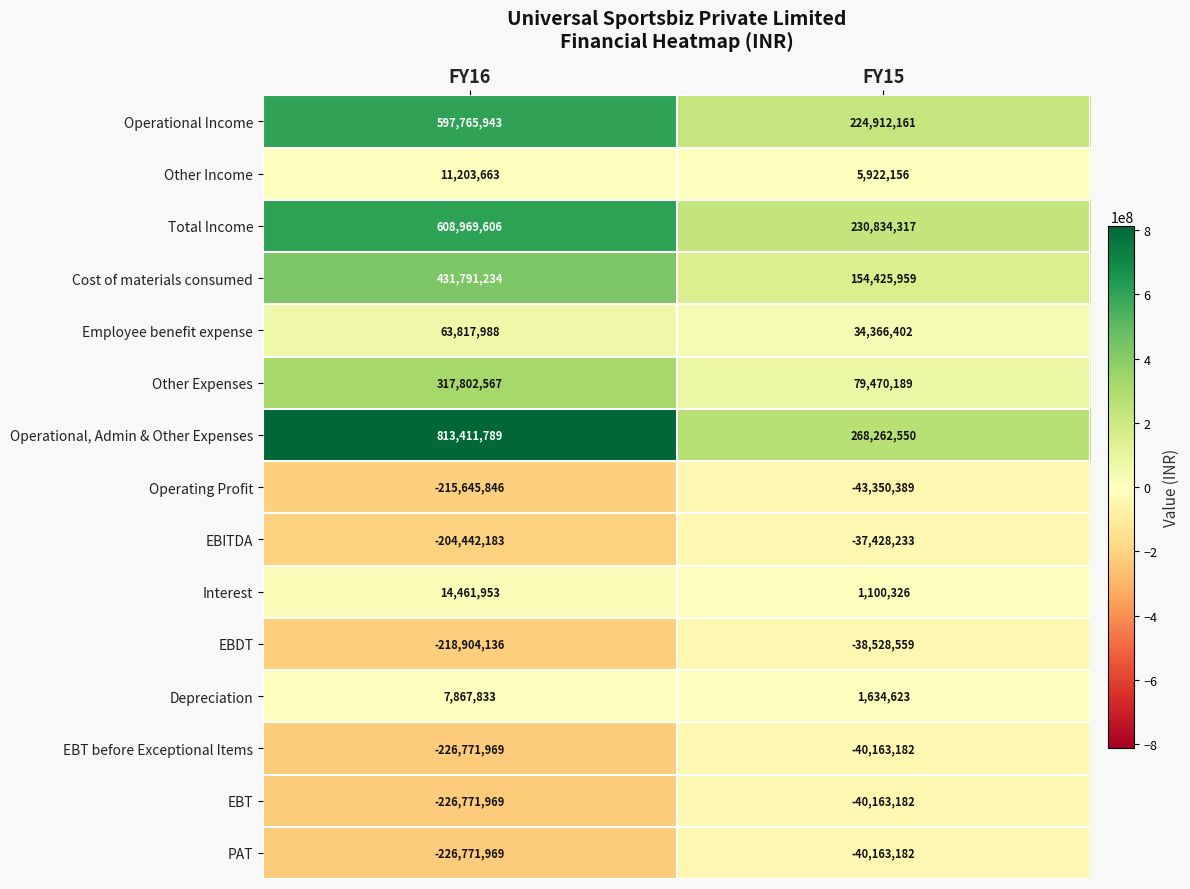

Count the number of data series in this chart.

15